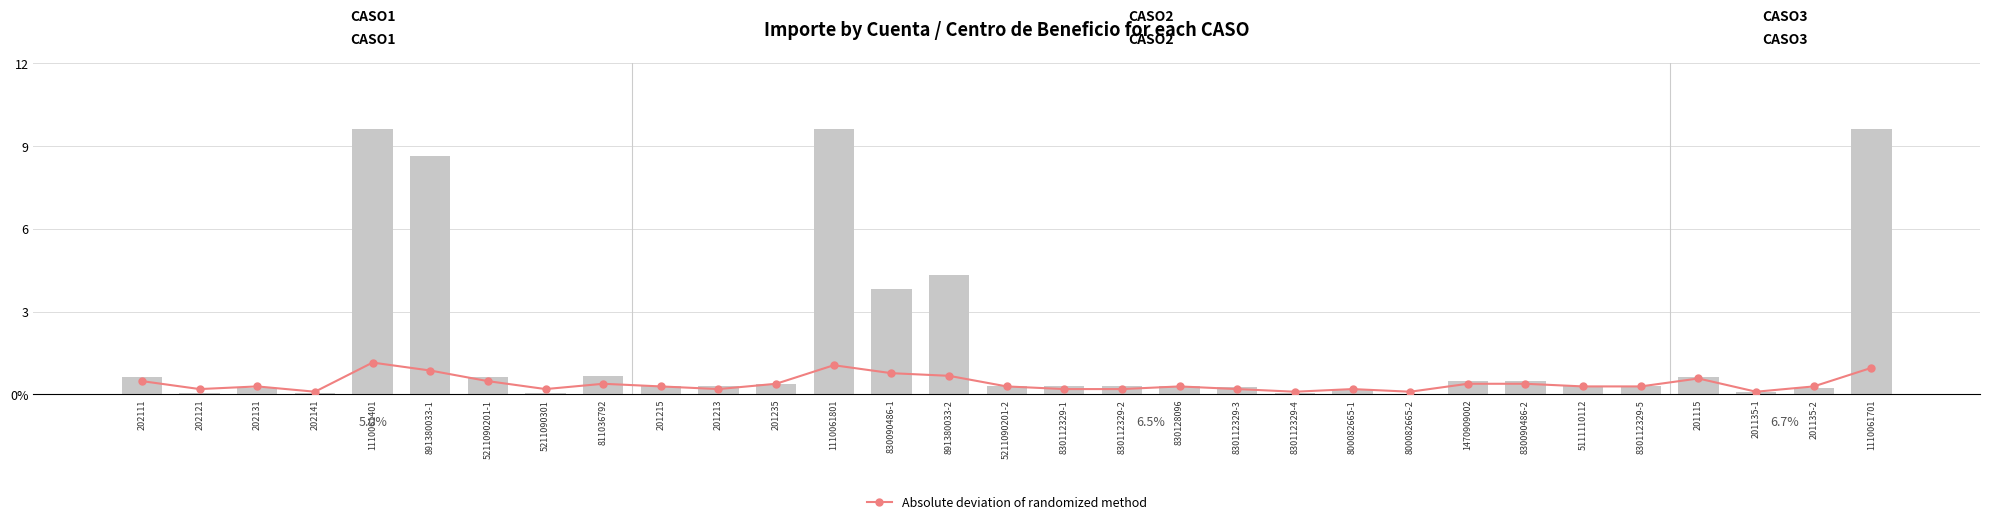

True or false: importe has a value of 10.0 at 1110061701.

True